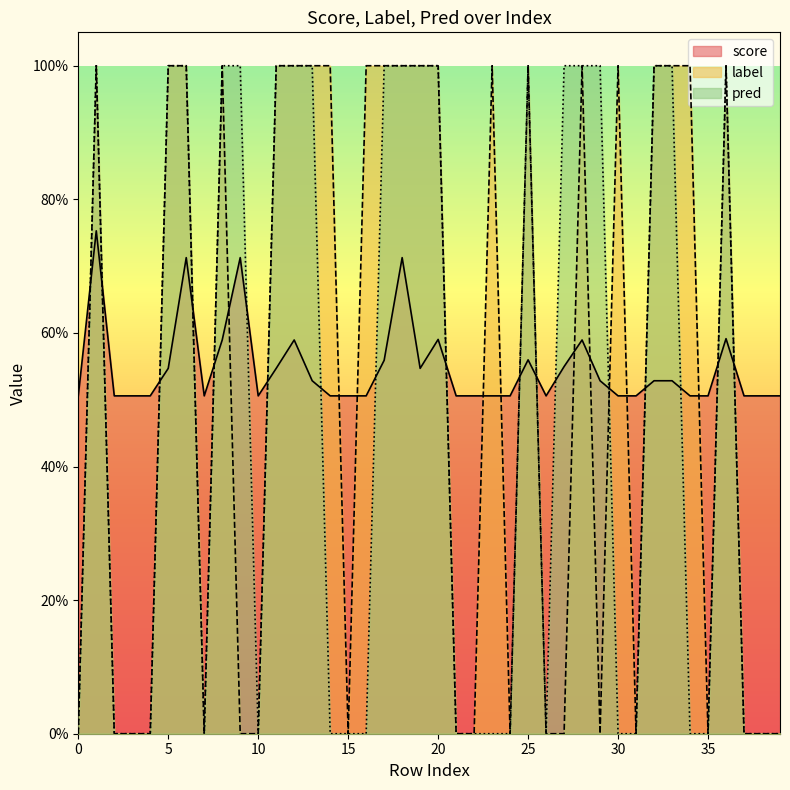

Reading right to left, what are all the values shown in this chart?

score: 0.5	0.5	0.5	0.6	0.5	0.5	0.5	0.5	0.5	0.5	0.5	0.6	0.5	0.5	0.6	0.5	0.5	0.5	0.5	0.6	0.5	0.7	0.6	0.5	0.5	0.5	0.5	0.6	0.5	0.5	0.7	0.6	0.5	0.7	0.5	0.5	0.5	0.5	0.8	0.5
label: 0.0	0.0	0.0	1.0	0.0	1.0	1.0	1.0	0.0	1.0	0.0	1.0	0.0	0.0	1.0	0.0	1.0	0.0	0.0	1.0	1.0	1.0	1.0	1.0	0.0	1.0	1.0	1.0	1.0	0.0	0.0	1.0	0.0	1.0	1.0	0.0	0.0	0.0	1.0	0.0
pred: 0.0	0.0	0.0	1.0	0.0	0.0	1.0	1.0	0.0	0.0	1.0	1.0	1.0	0.0	1.0	0.0	0.0	0.0	0.0	1.0	1.0	1.0	1.0	0.0	0.0	0.0	1.0	1.0	1.0	0.0	1.0	1.0	0.0	1.0	1.0	0.0	0.0	0.0	1.0	0.0